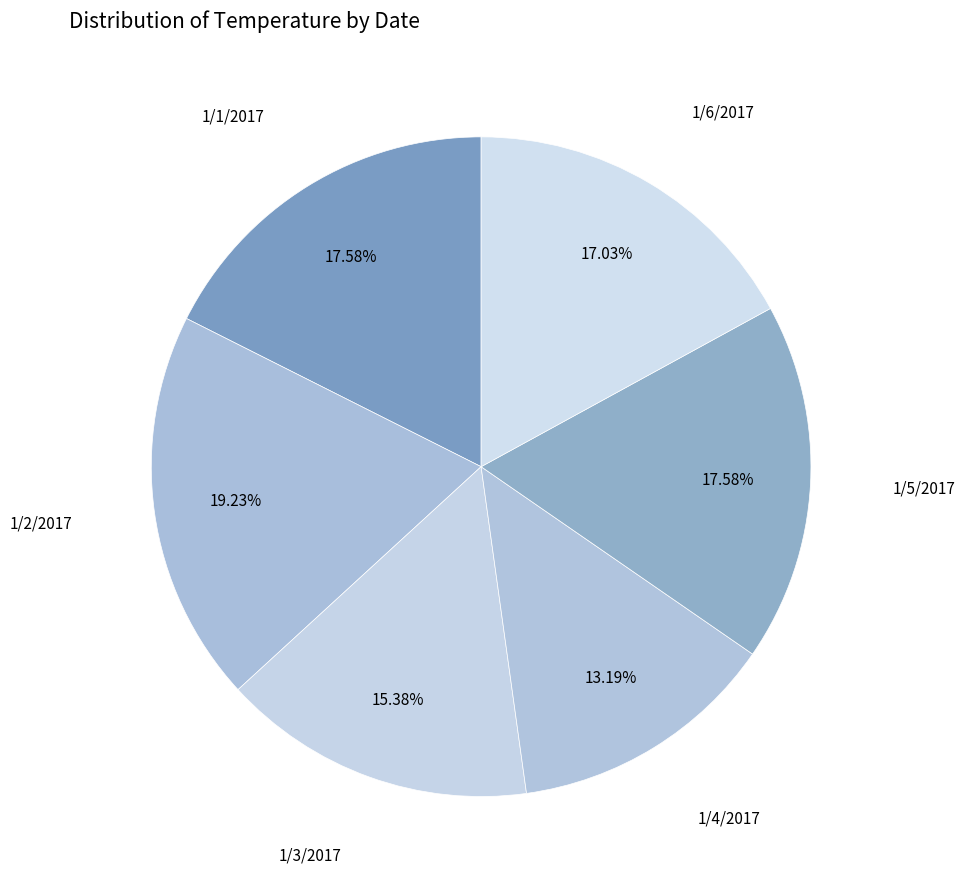

Count the number of slices in the pie.

6